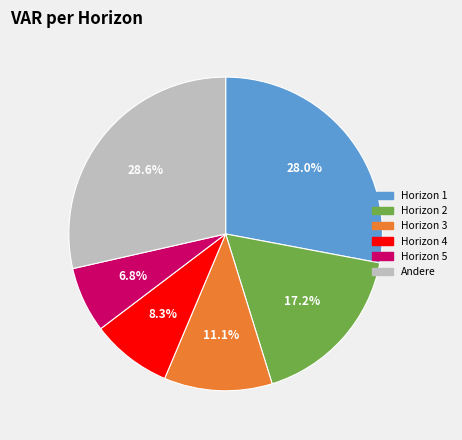

Does any single category account for the majority?

No